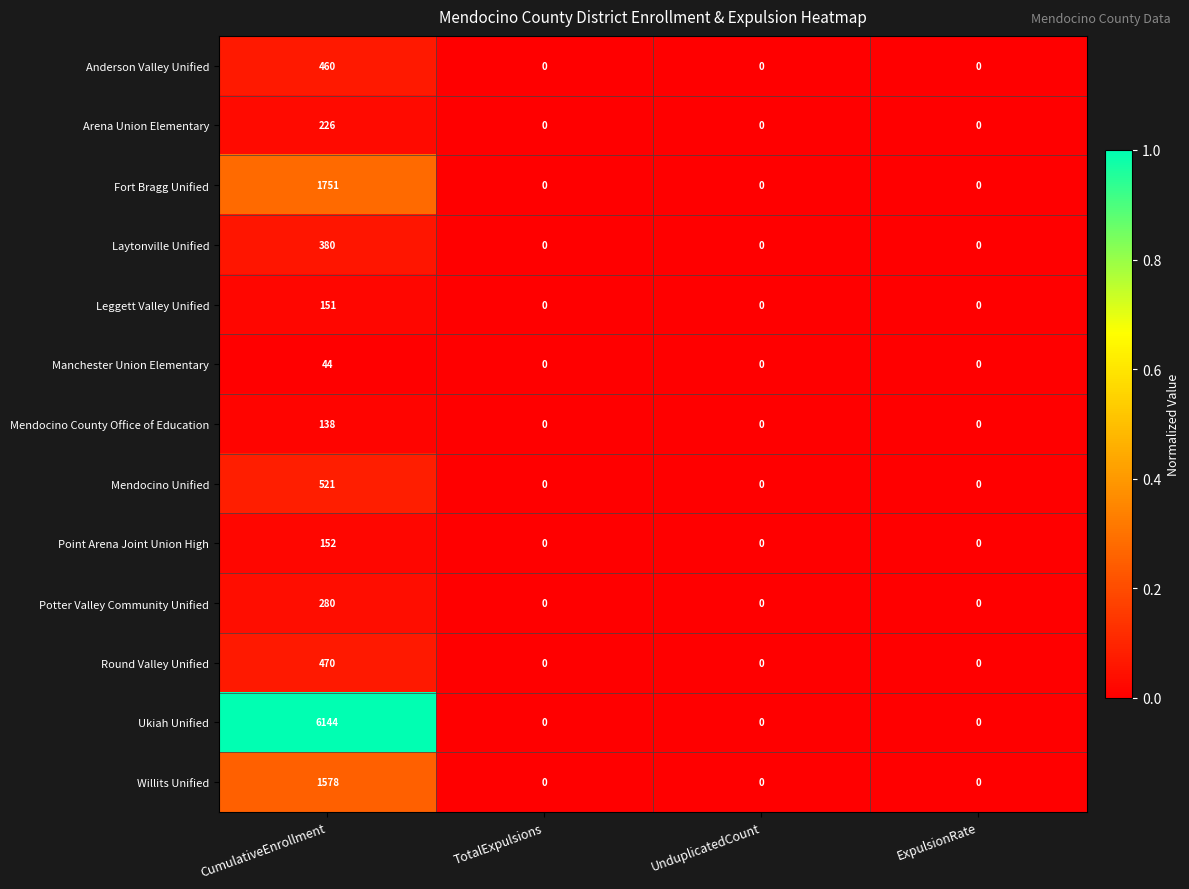

At CumulativeEnrollment, list the series in order from largest to smallest.

Ukiah Unified, Fort Bragg Unified, Willits Unified, Mendocino Unified, Round Valley Unified, Anderson Valley Unified, Laytonville Unified, Potter Valley Community Unified, Arena Union Elementary, Point Arena Joint Union High, Leggett Valley Unified, Mendocino County Office of Education, Manchester Union Elementary